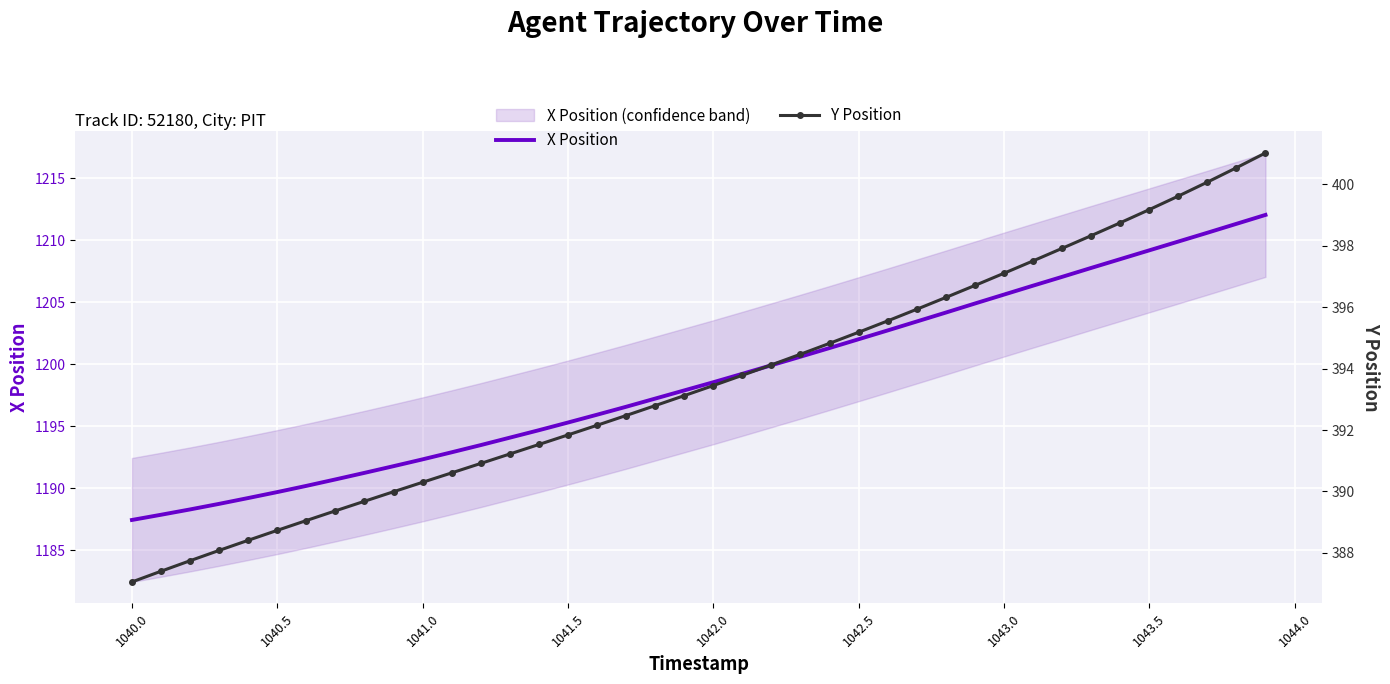

Where does the X Position series first go above 1198?

1042.0